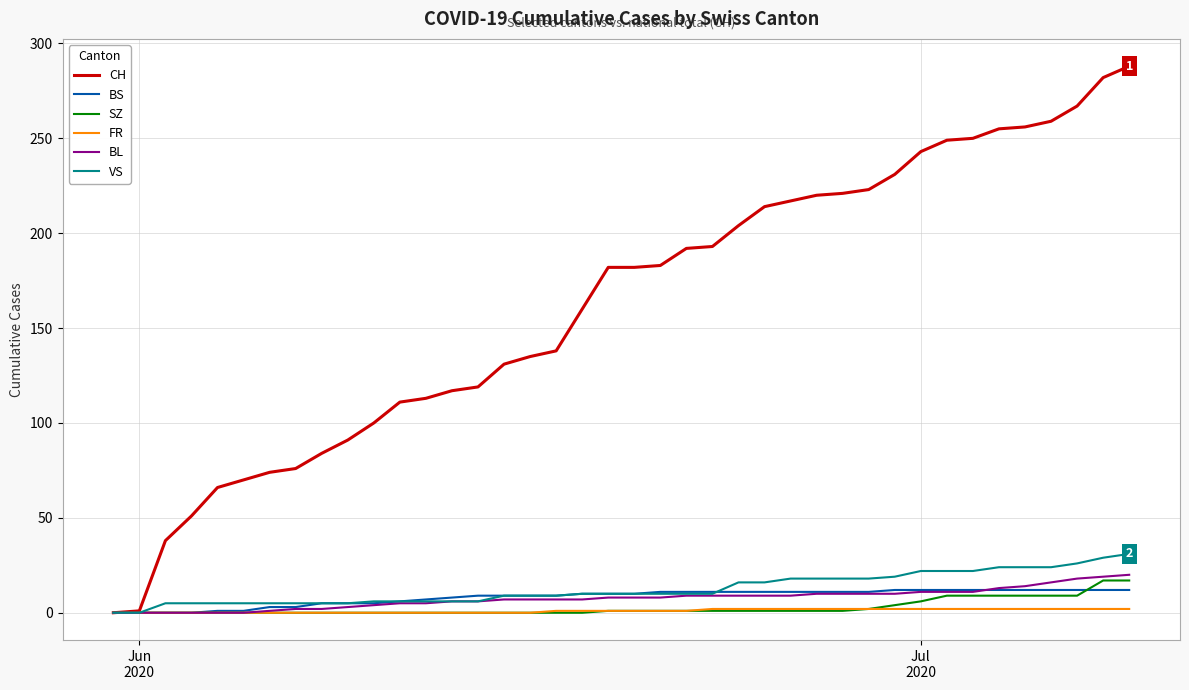

What is the greatest value displayed?

288